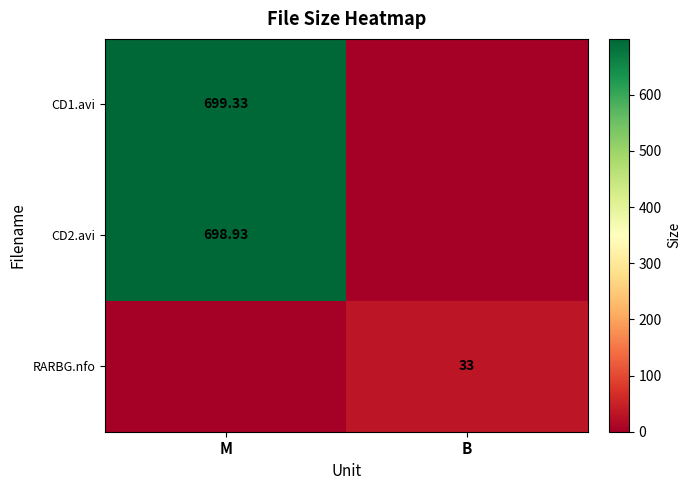

Which series has the largest total across all categories?

CD1.avi